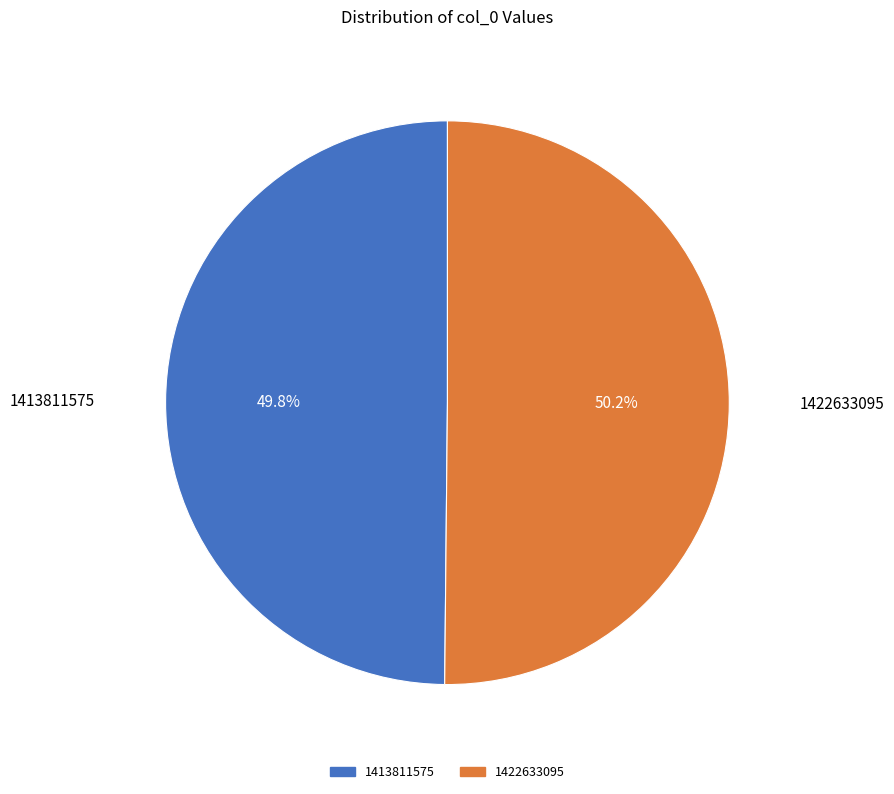

Do 1413811575 and 1422633095 together represent more than half of the pie?

Yes